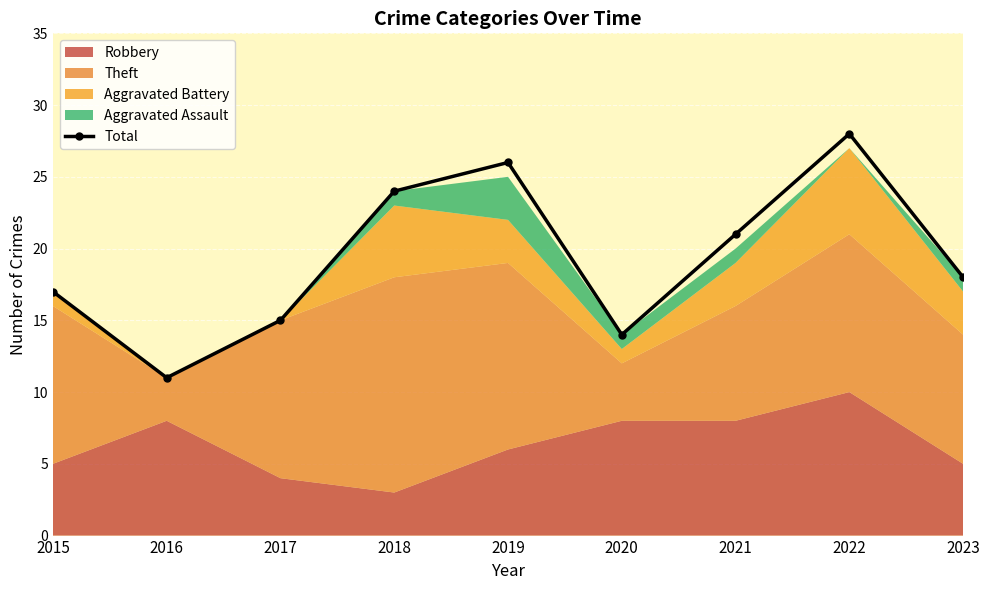

Reading right to left, list all the values displayed in this chart.

18	28	21	14	26	24	15	11	17